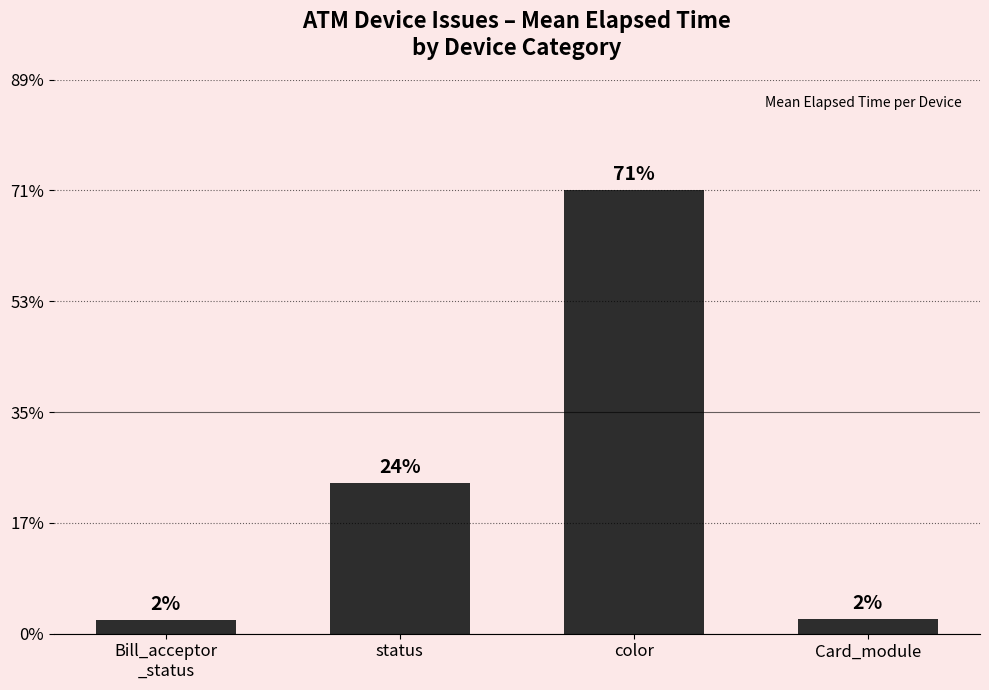

Does the chart contain any negative values?

No